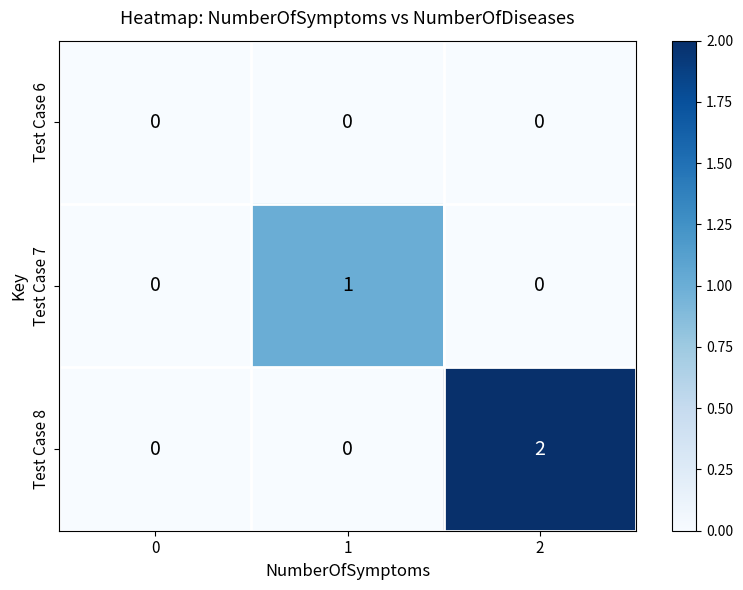

Rank the series by their maximum value, from lowest to highest.

Test Case 6, Test Case 7, Test Case 8